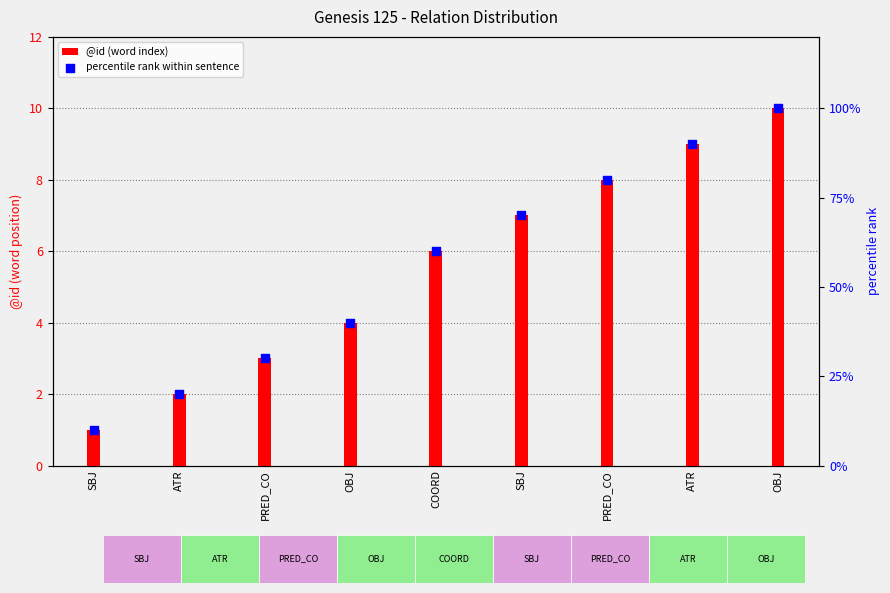

What are all the series names shown in the legend?

@id (word index), percentile rank within sentence